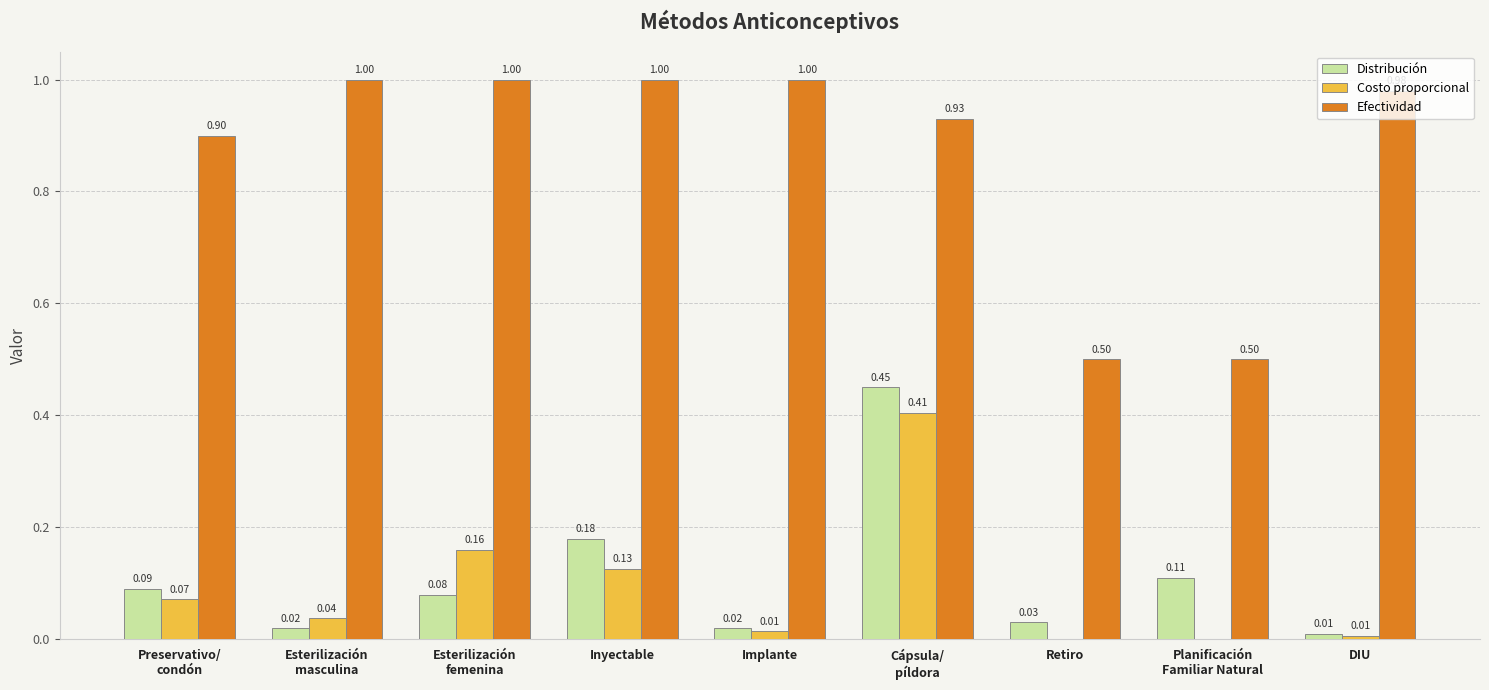

How many data points in Costo proporcional are above 0?

7